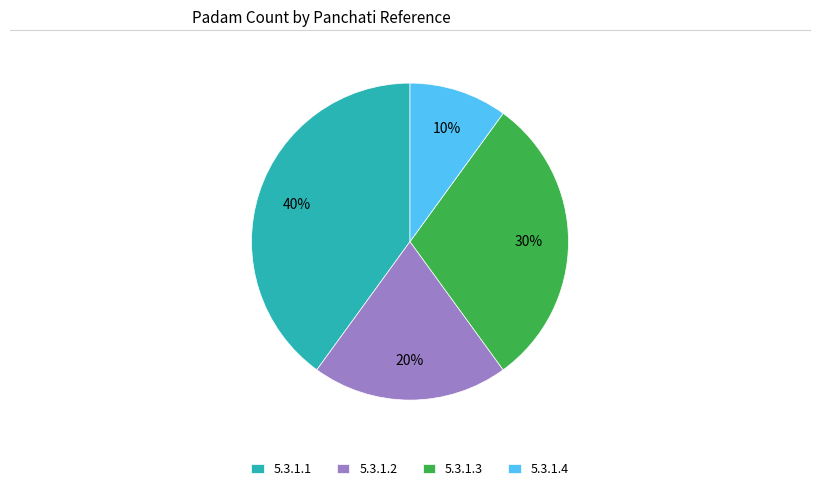

What is the smallest slice in the pie chart?

5.3.1.4